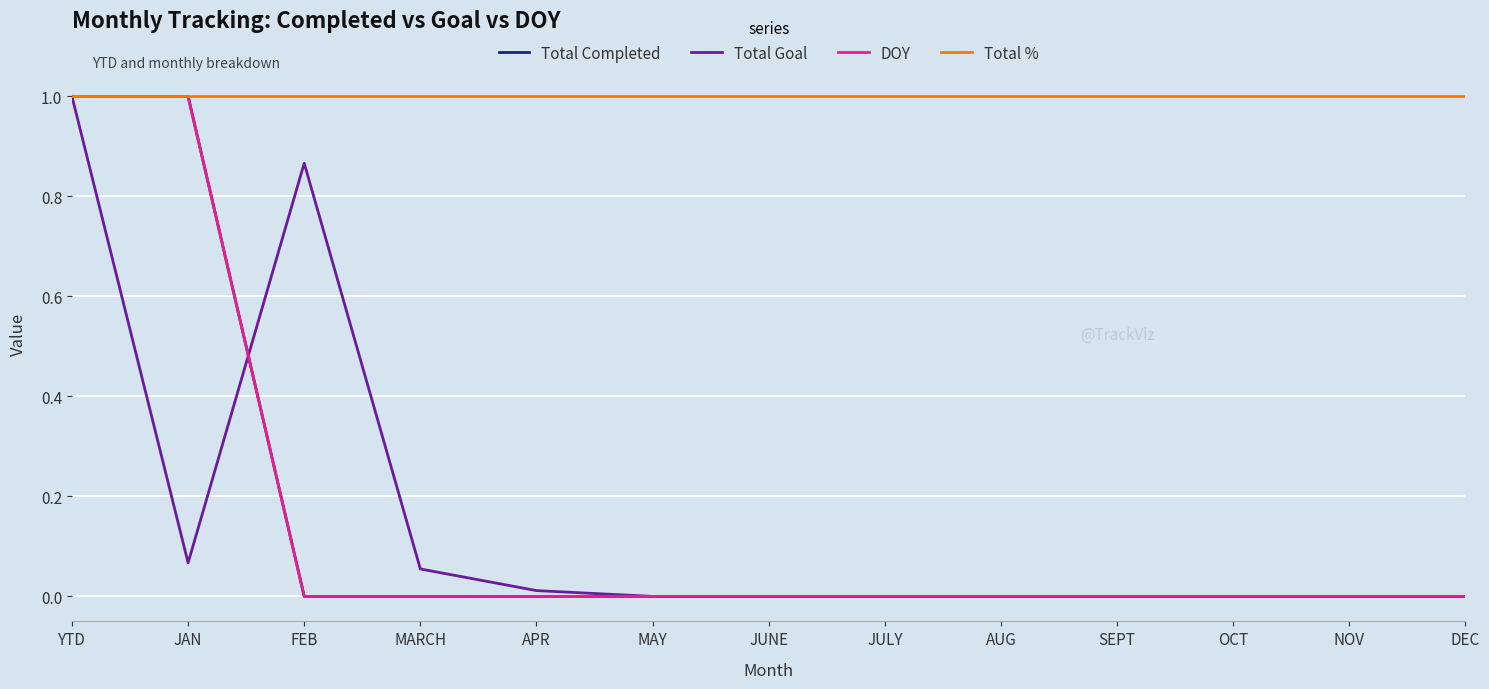

At which label is Total Completed closest to 0?

FEB